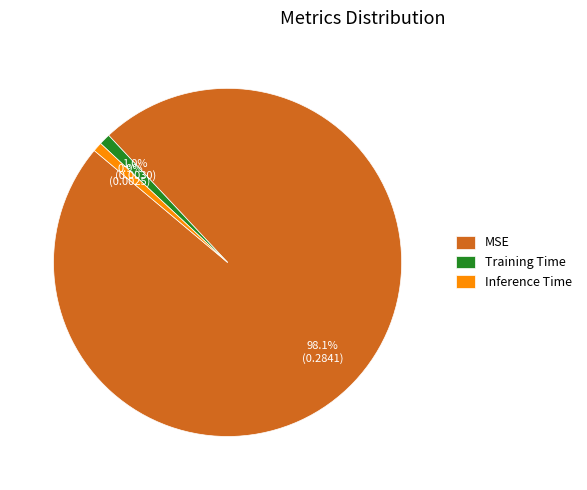

How many segments does this pie chart have?

3